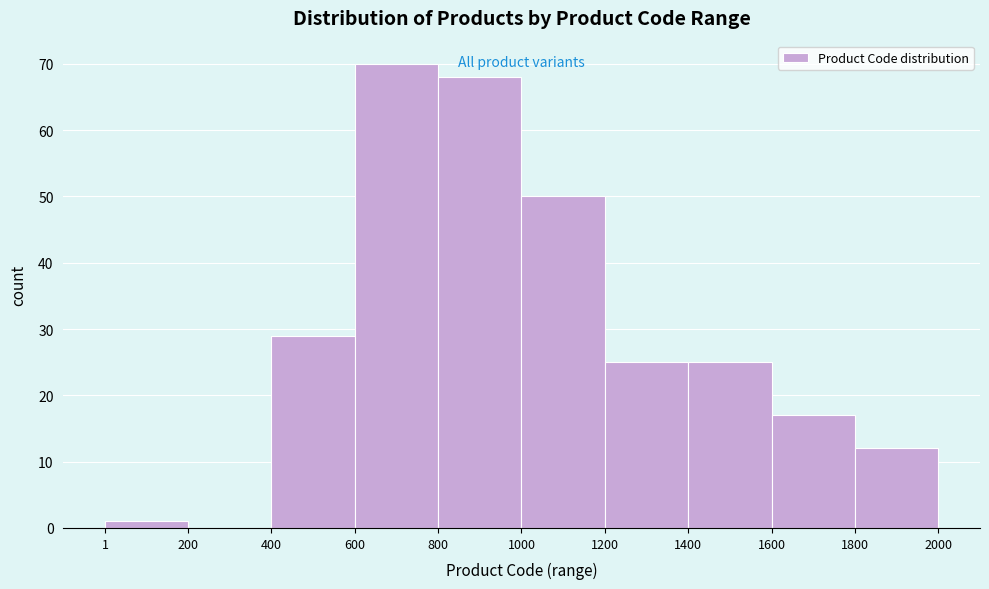

Over which range of the x-axis is the bar tallest?

600 to 800